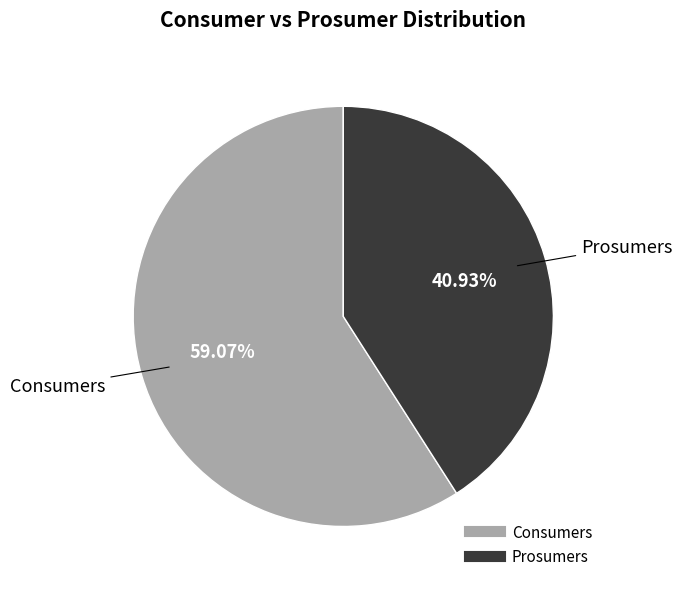

Count the number of slices in the pie.

2